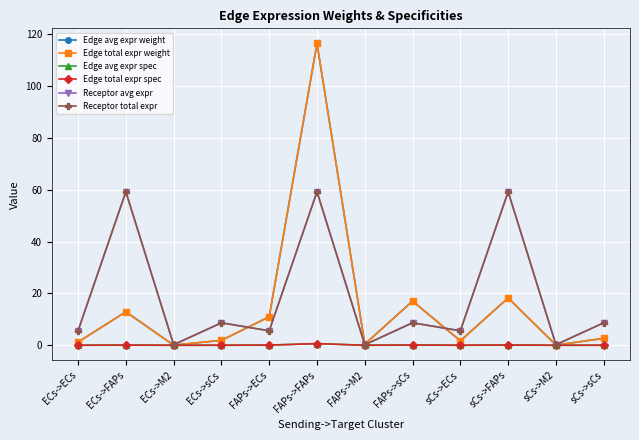

Between ECs->ECs and FAPs->M2, which is larger?

ECs->ECs